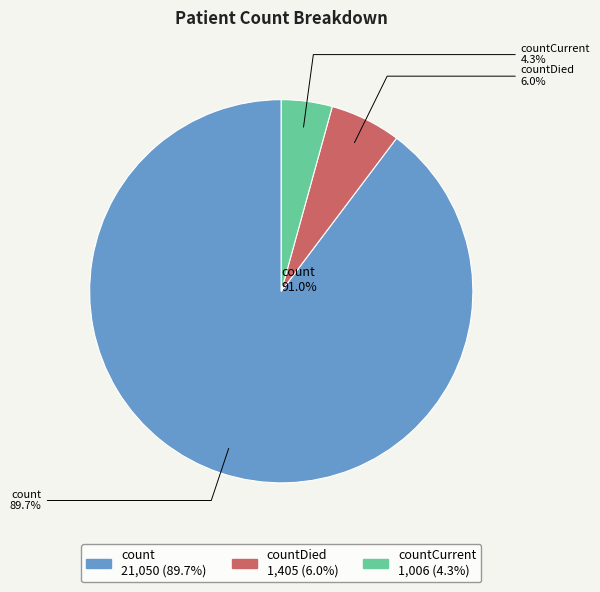

To the nearest percent, what is the difference between the largest and smallest slice percentages?

85%